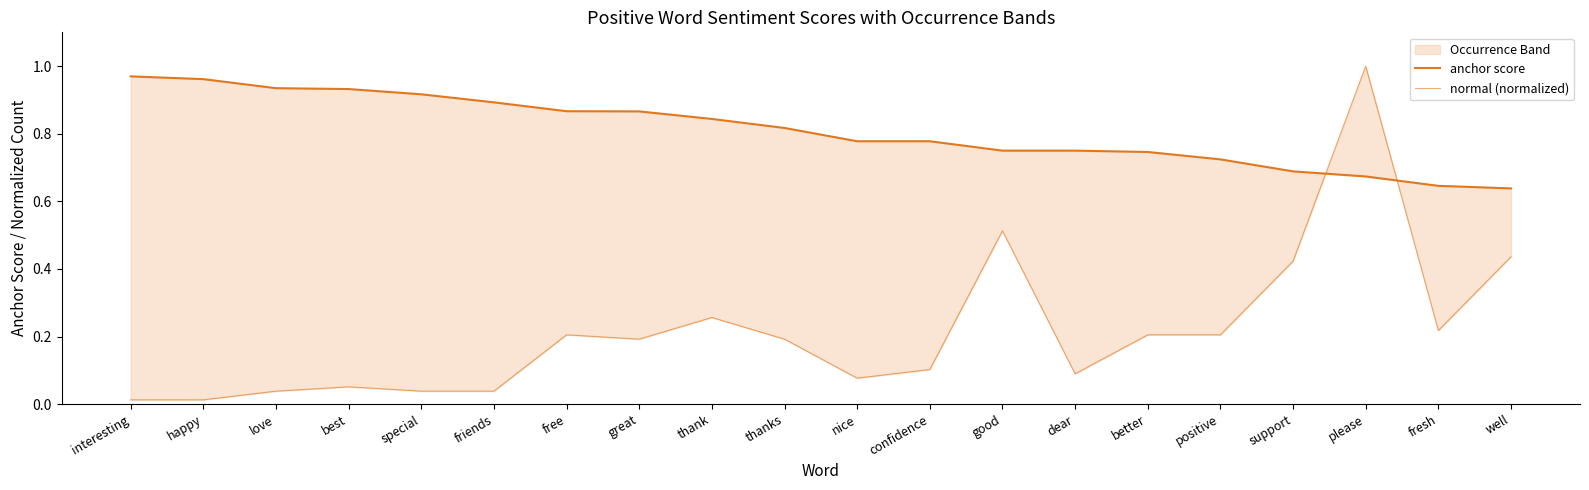

At which category does normal (normalized) reach its first local valley?

great